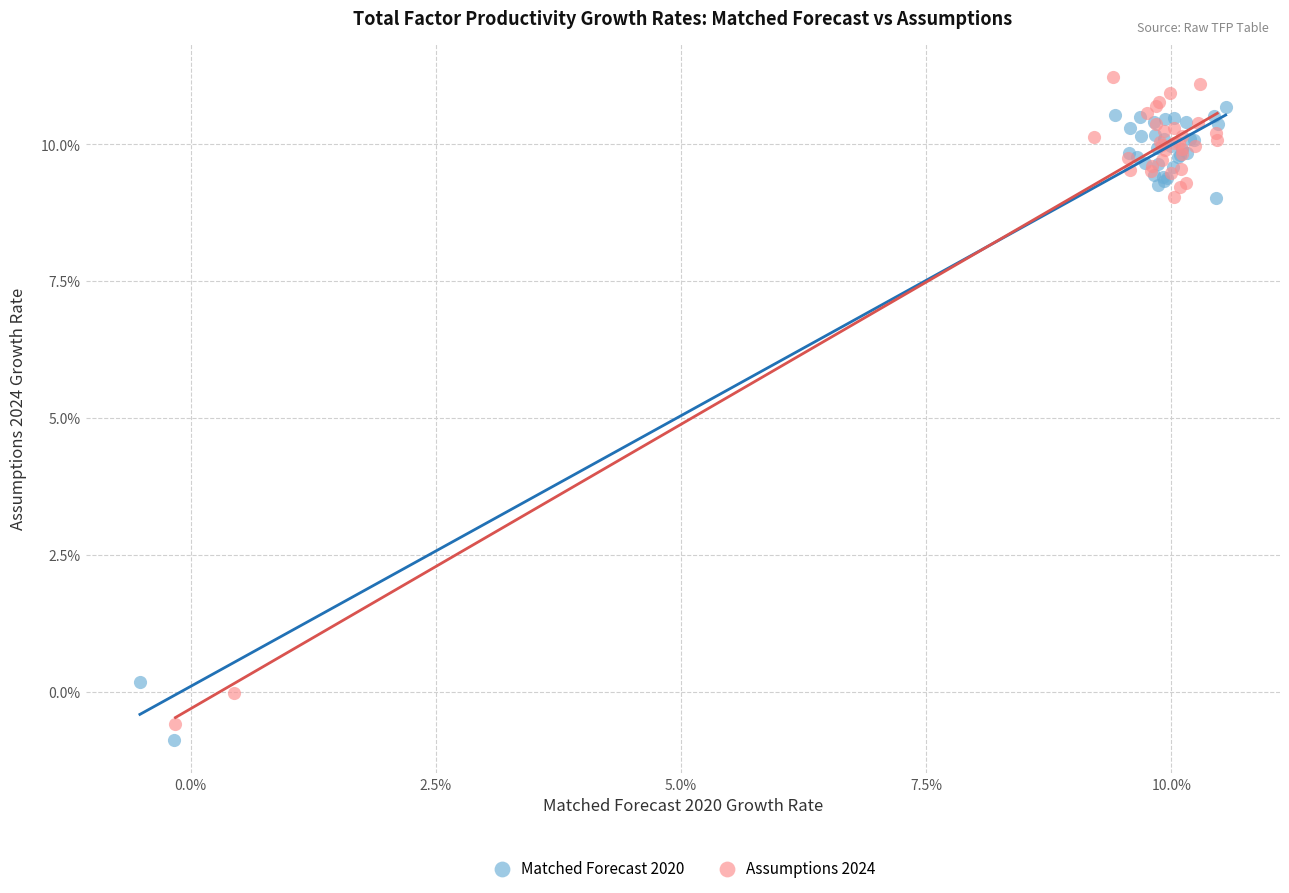

What are all the series names shown in the legend?

Matched Forecast 2020, Assumptions 2024